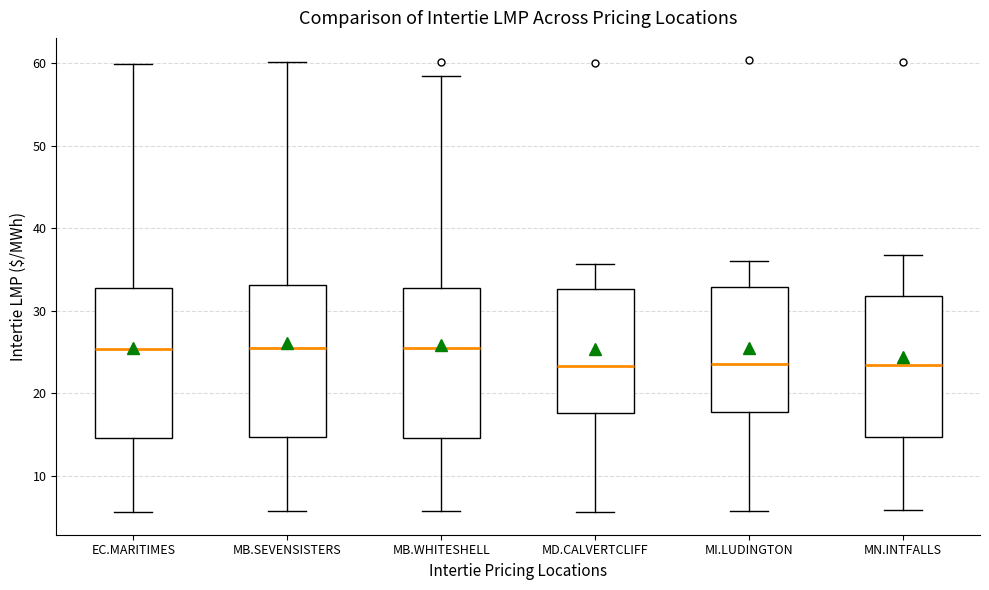

Reading left to right, transcribe this box plot: for each box, give where its median line is, the range the box spans, and where its two whiskers end, as read against the y-axis. The values are not printed on the chart, so give them approximately, as read against the axis.

EC.MARITIMES: median 25, box 15 to 33, whiskers 6 to 60
MB.SEVENSISTERS: median 25, box 15 to 33, whiskers 6 to 60
MB.WHITESHELL: median 25, box 15 to 33, whiskers 6 to 58
MD.CALVERTCLIFF: median 23, box 18 to 33, whiskers 6 to 36
MI.LUDINGTON: median 24, box 18 to 33, whiskers 6 to 36
MN.INTFALLS: median 23, box 15 to 32, whiskers 6 to 37